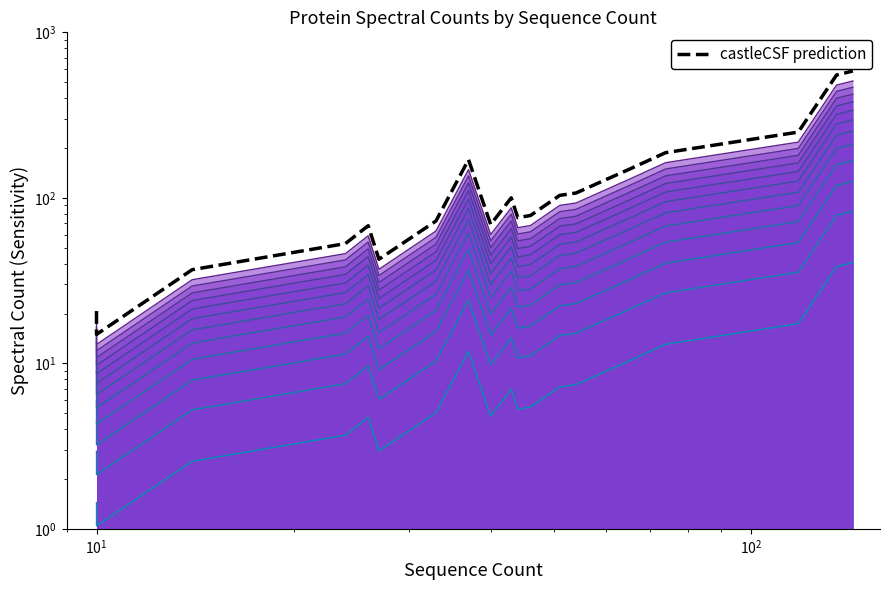

How many distinct data groups are displayed?

1